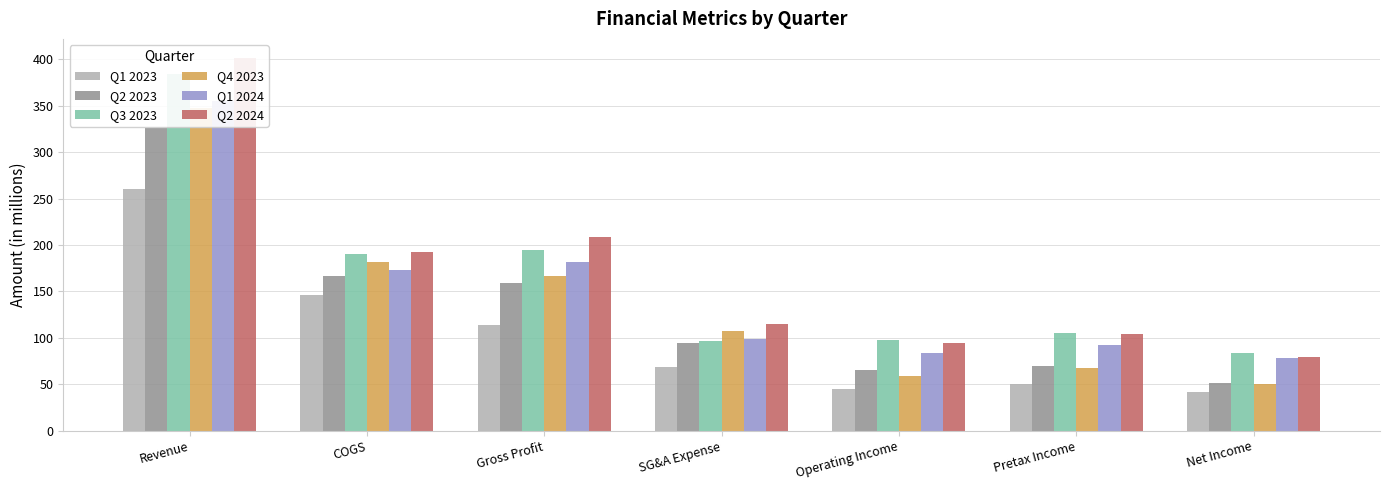

What is the value of the Q1 2024 bar at the 1st from the left?

355.7